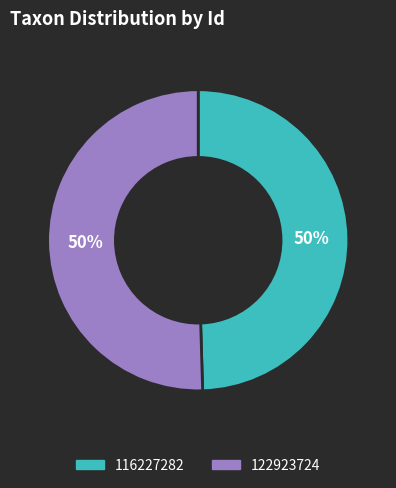

To the nearest percent, what portion does 116227282 represent?

50%